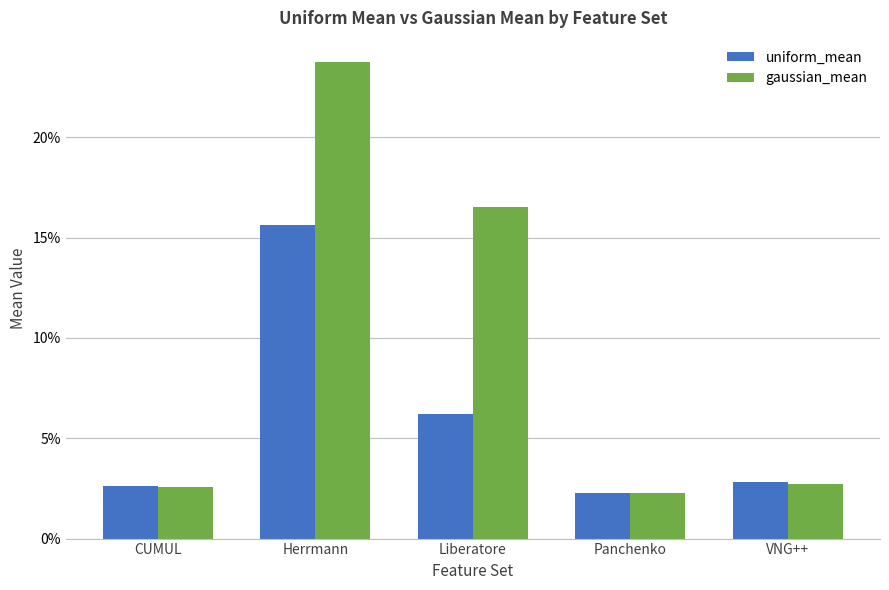

What is the difference between the maximum and minimum values in the uniform_mean series?

0.1